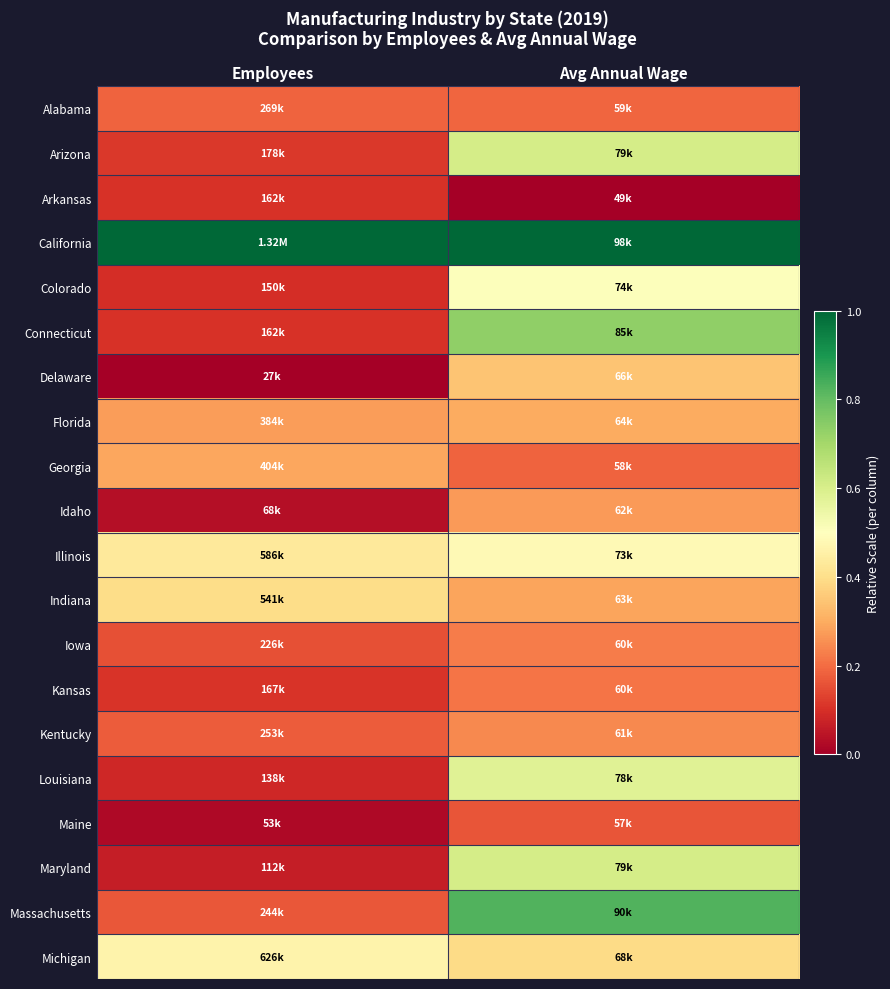

What is the spread (max minus min) of values at Avg Annual Wage?

1.0